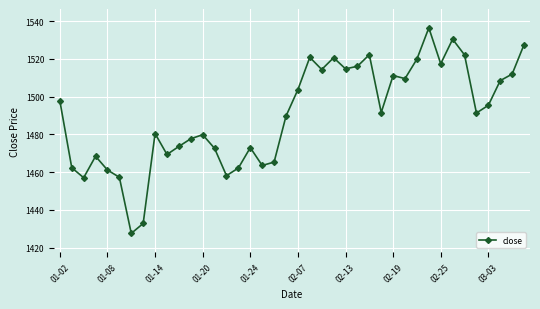

What is the difference between the maximum and minimum values?

109.0